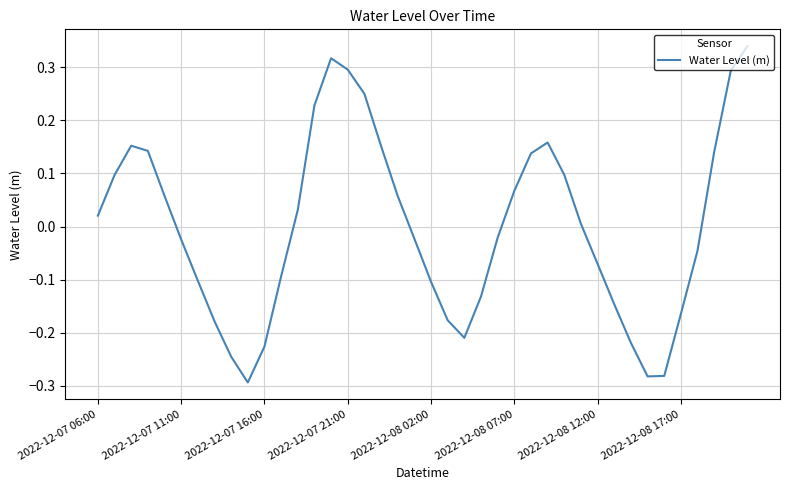

Does the chart display data point markers on the line(s)?

No